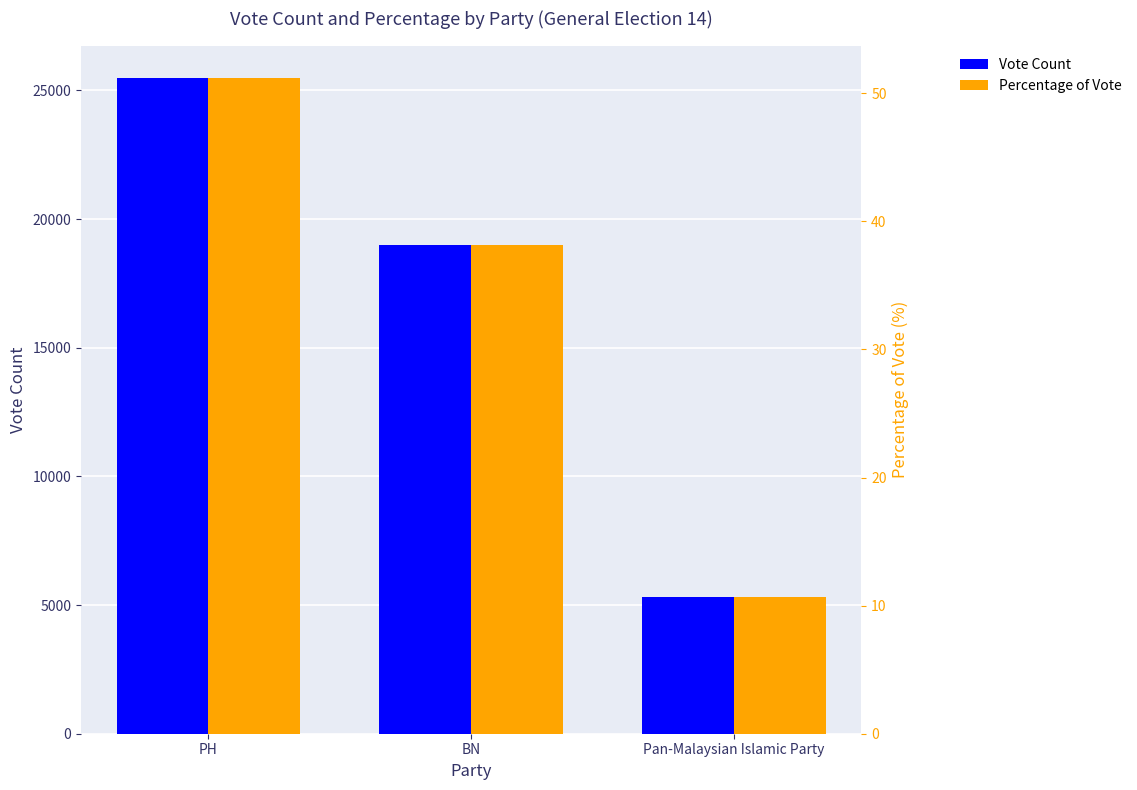

Which series has the largest range (max minus min)?

Vote Count